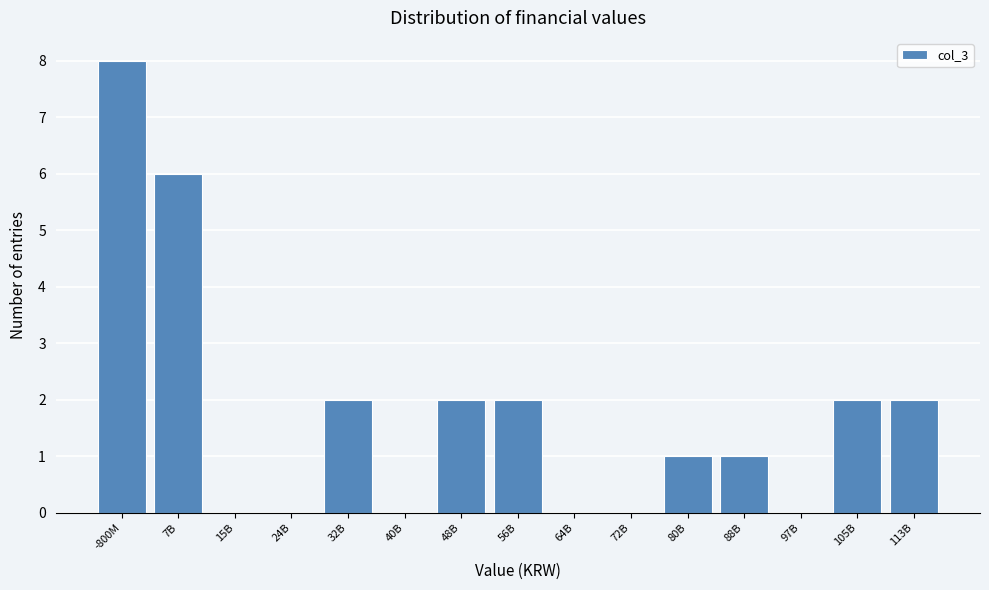

Reading left to right, what are all the values shown in this chart?

-800M=8	7B=6	15B=0	24B=0	32B=2	40B=0	48B=2	56B=2	64B=0	72B=0	80B=1	88B=1	97B=0	105B=2	113B=2